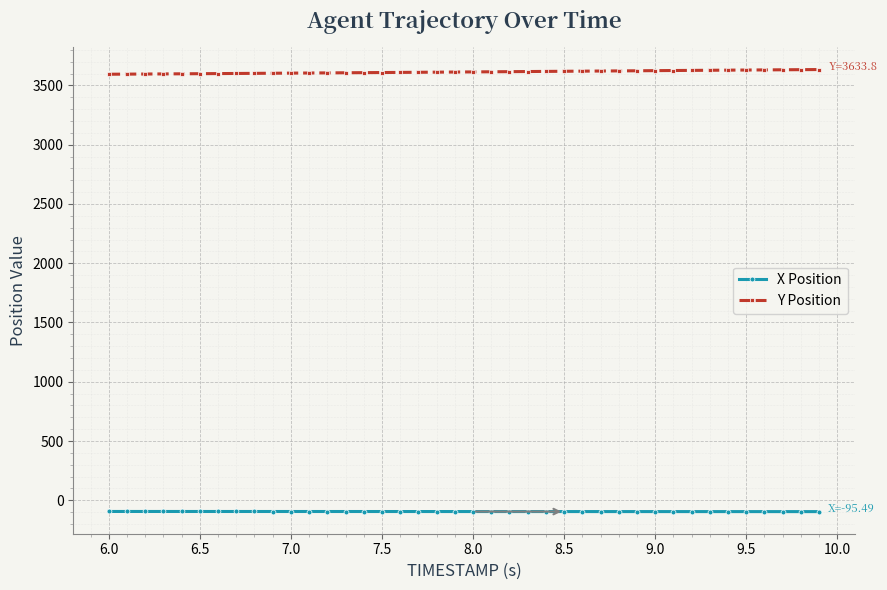

What is the greatest value displayed?

3633.8